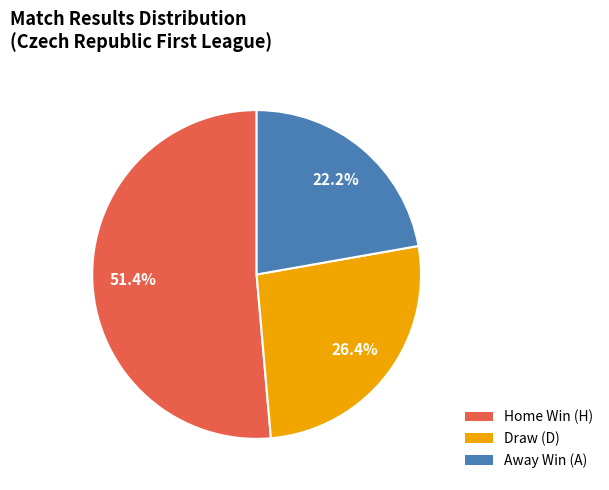

Which category accounts for the majority?

Home Win (H)